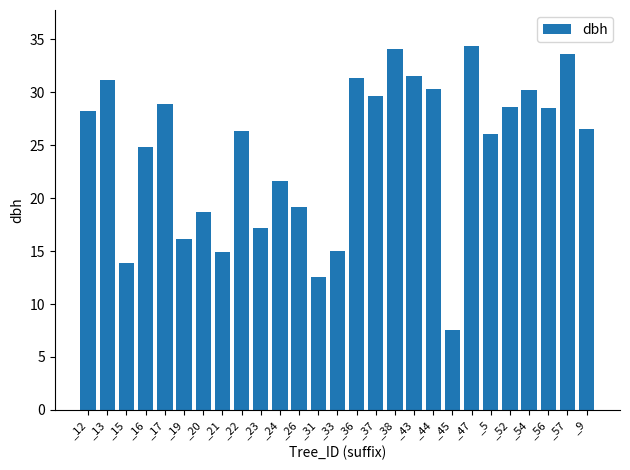

Is it true that the value at _21 is 6.0?

False